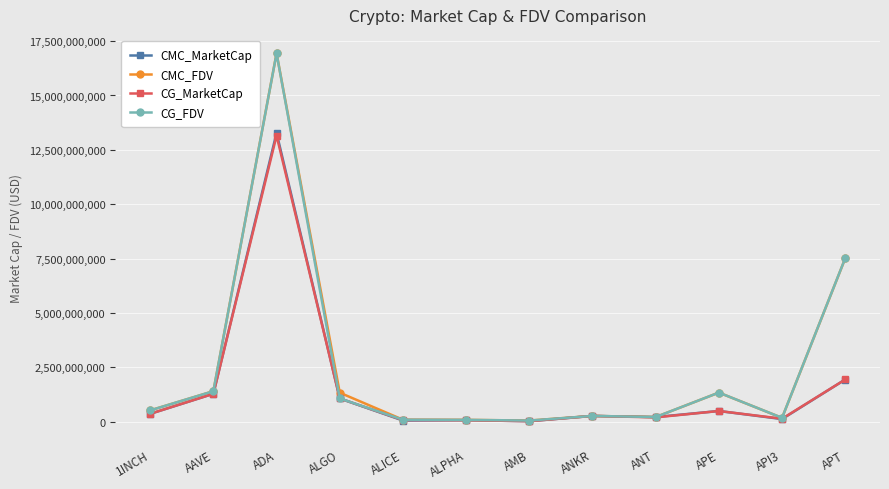

How many values in the CMC_MarketCap series exceed 363543485?

6